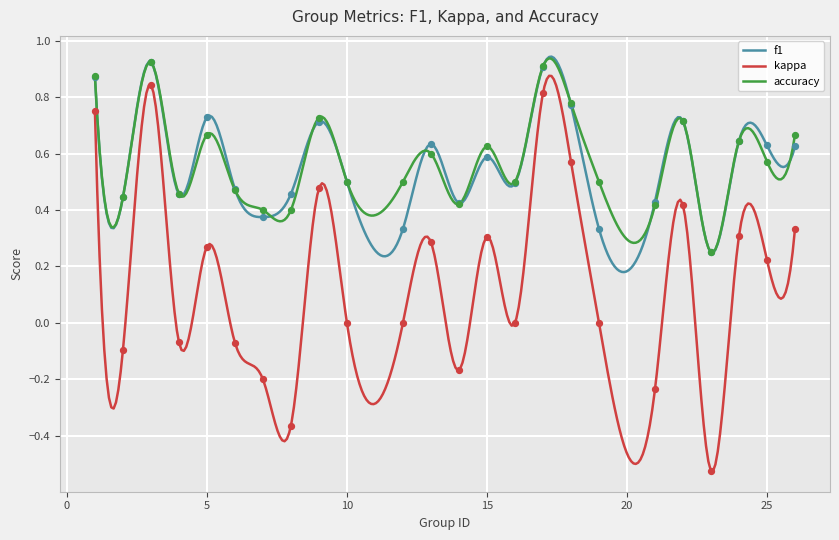

What is the total value across all series at 17?

2.6